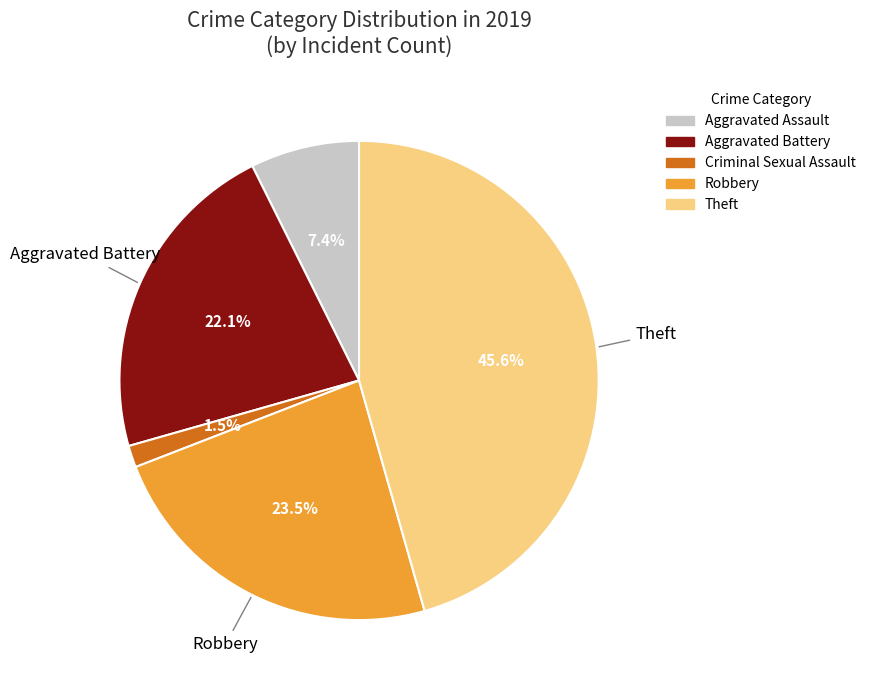

Does any single category account for the majority?

No